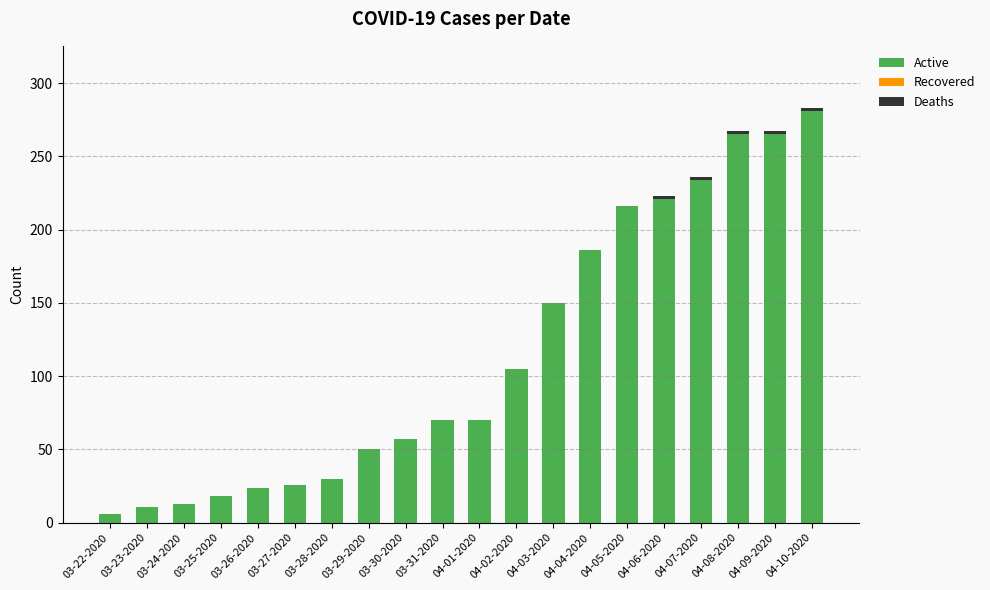

What is the highest value of the Active series?

281